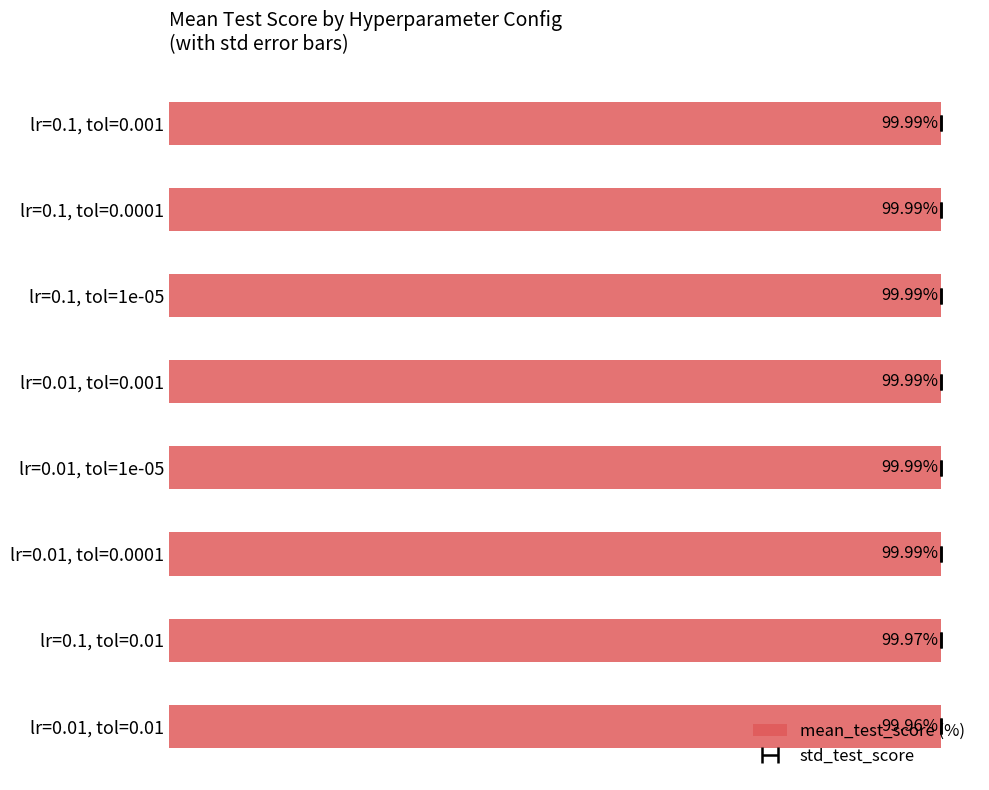

The value at lr=0.01, tol=0.01 is 177.5. True or false?

False